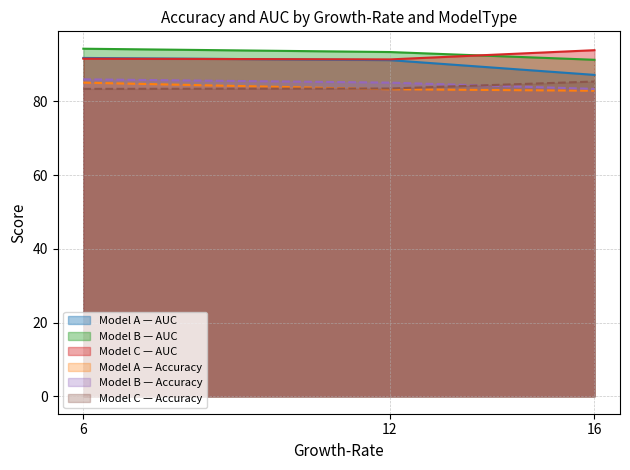

Reading right to left, transcribe all the data shown in this chart.

A_AUC: 16=87.2	12=91.2	6=91.8
B_AUC: 16=91.3	12=93.4	6=94.3
C_AUC: 16=93.9	12=91.4	6=91.6
A_Accuracy: 16=82.9	12=83.3	6=85.1
B_Accuracy: 16=83.4	12=85.1	6=86.0
C_Accuracy: 16=85.4	12=83.5	6=83.4